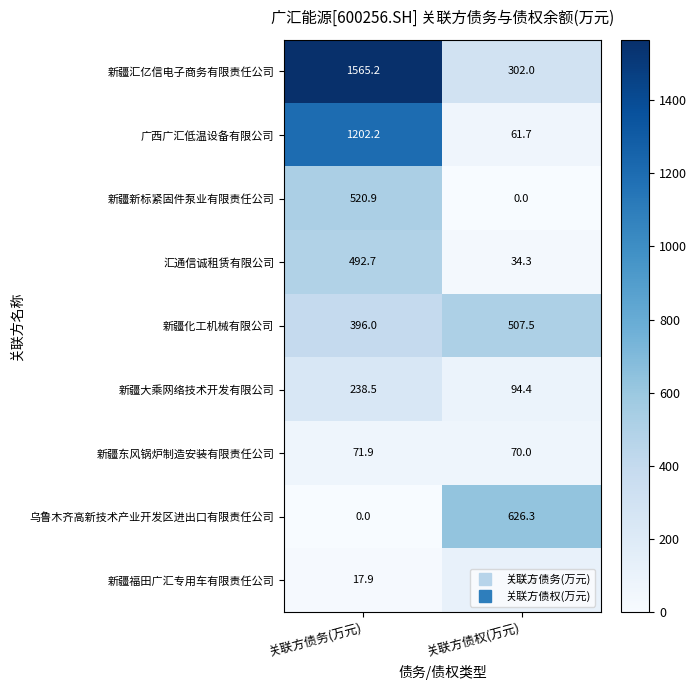

Which series has the largest total across all categories?

新疆汇亿信电子商务有限责任公司